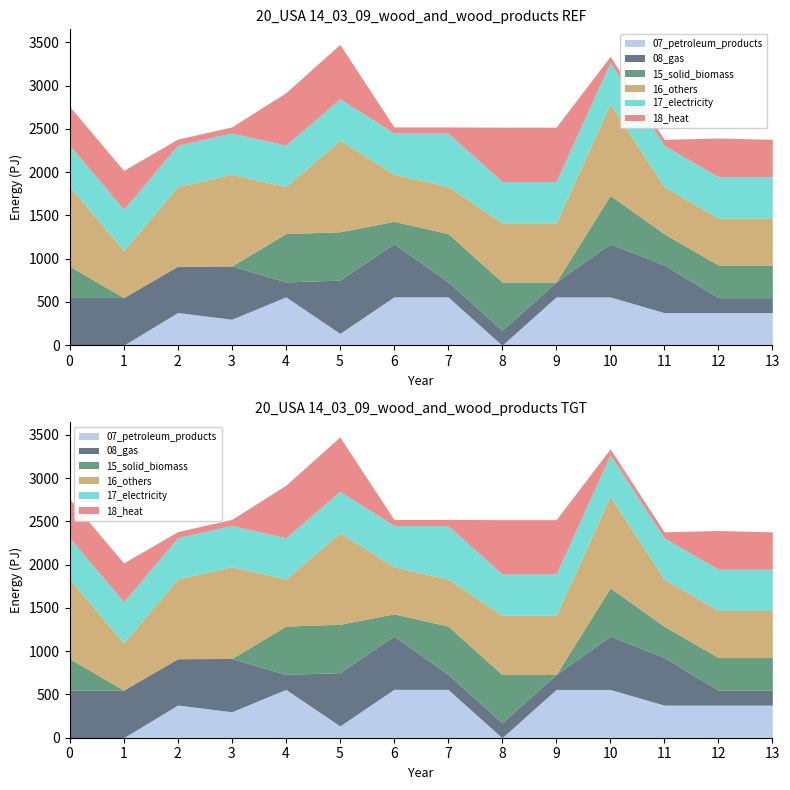

How many lines are shown in the chart?

6